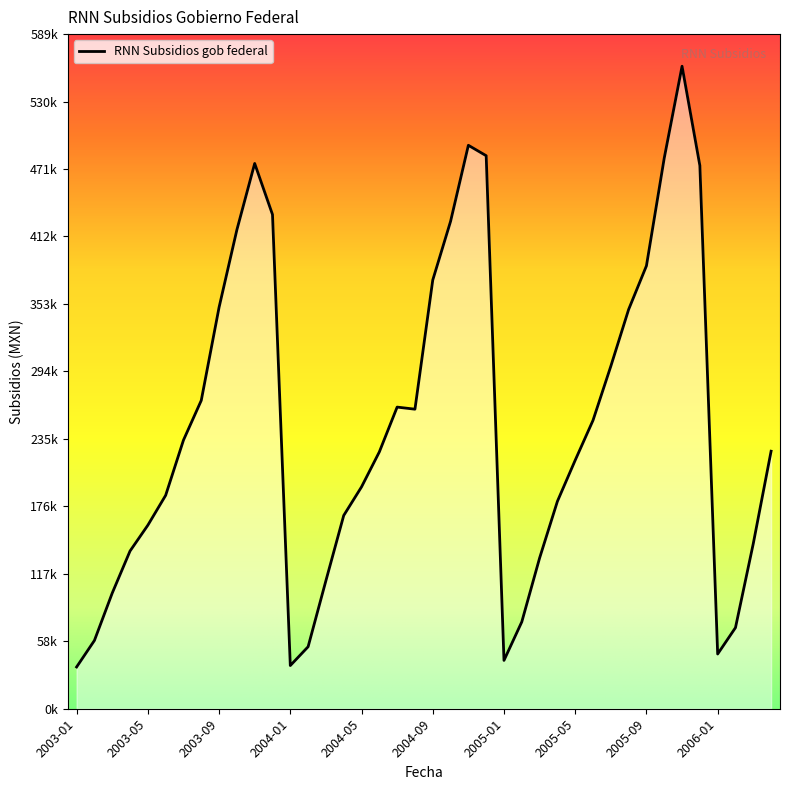

What is the label of the 22nd point from the right?

2004-07